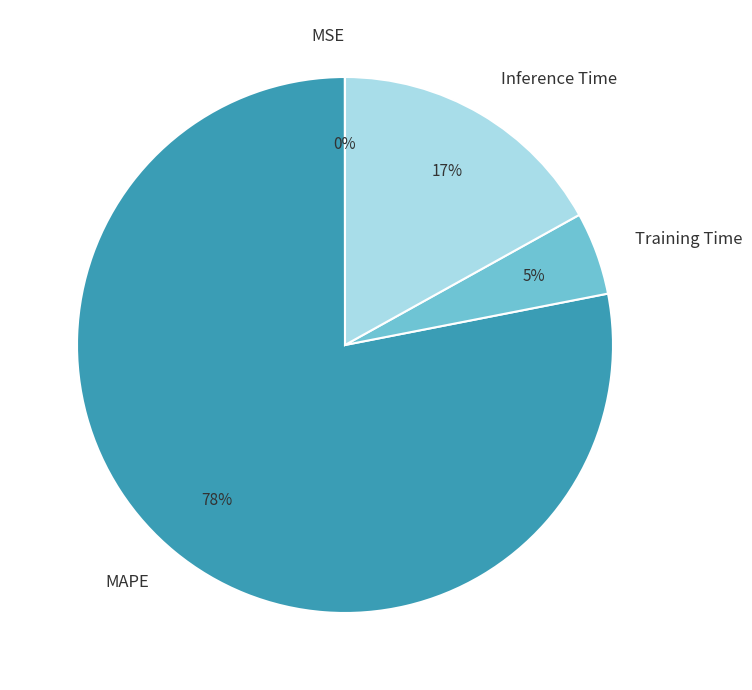

What is the largest slice in the pie chart?

MAPE